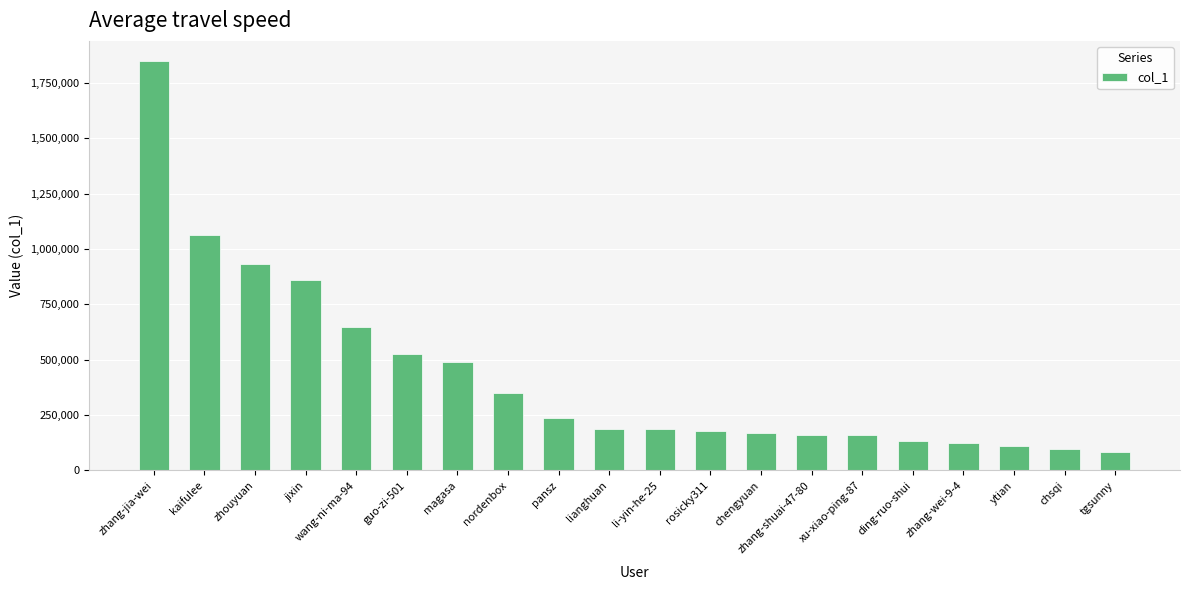

The chart shows a value of 40416 at ytian. True or false?

False